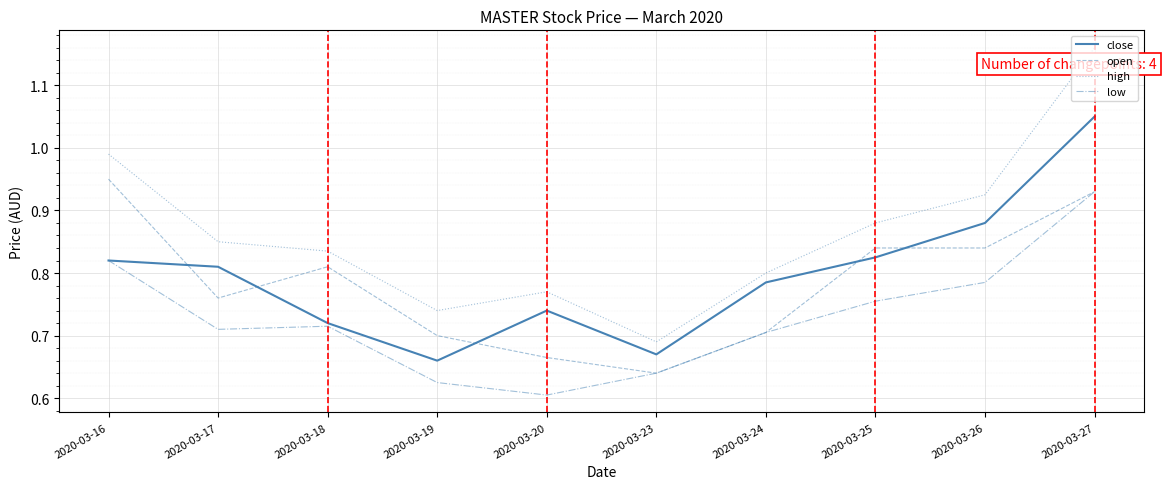

After their last crossing, which series has the higher values: open or close?

close